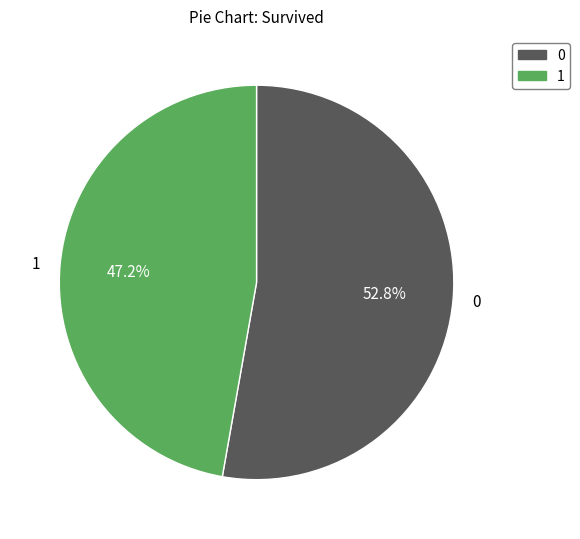

What percentage is NOT represented by 1?

52.8%